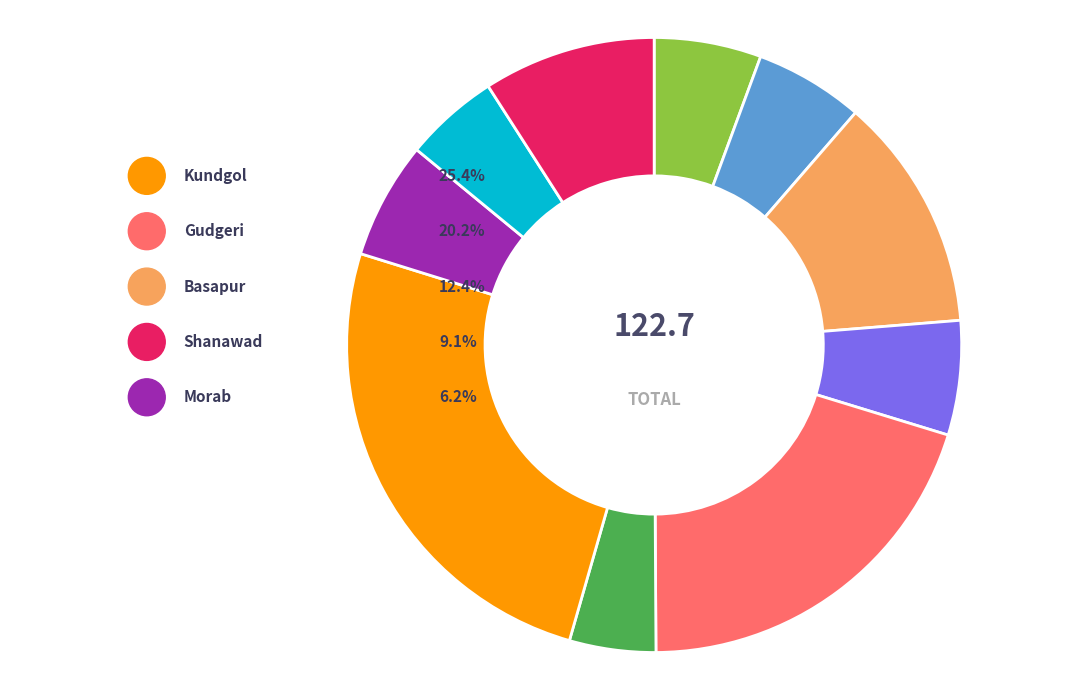

Does any single category account for the majority?

No